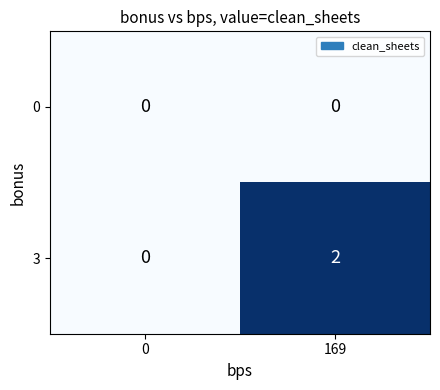

Which series has the widest spread of values?

3